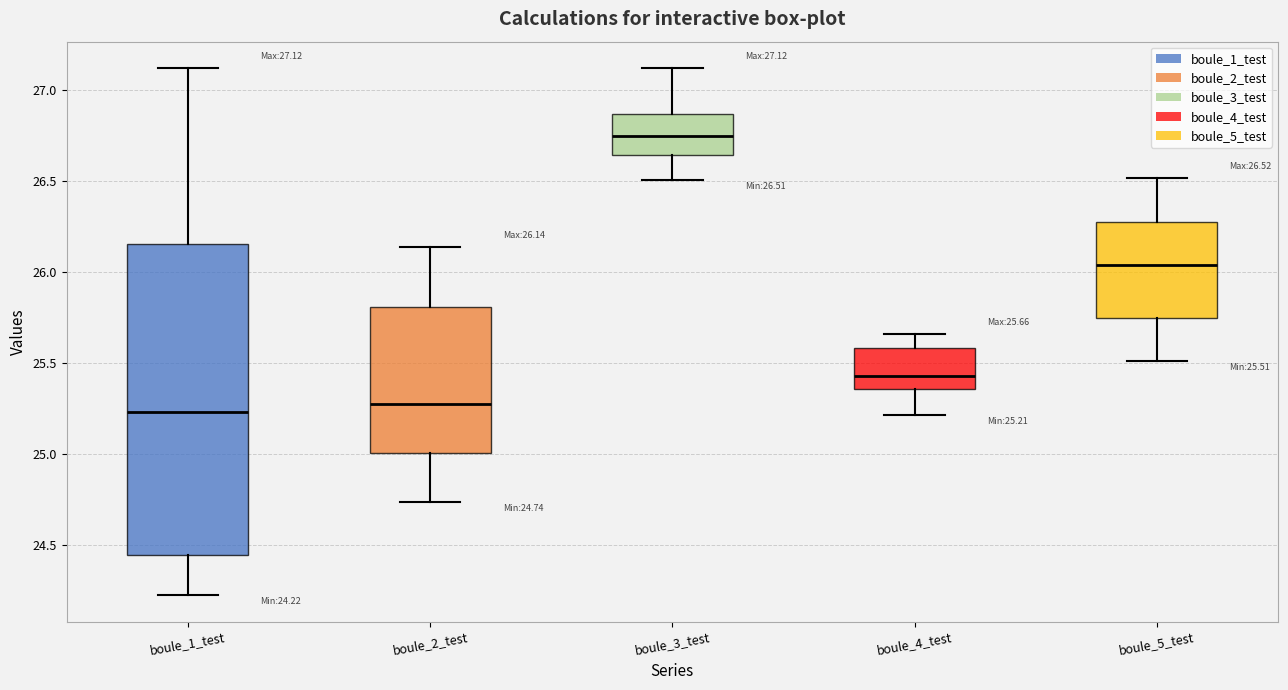

Which box has the highest median line?

boule_3_test